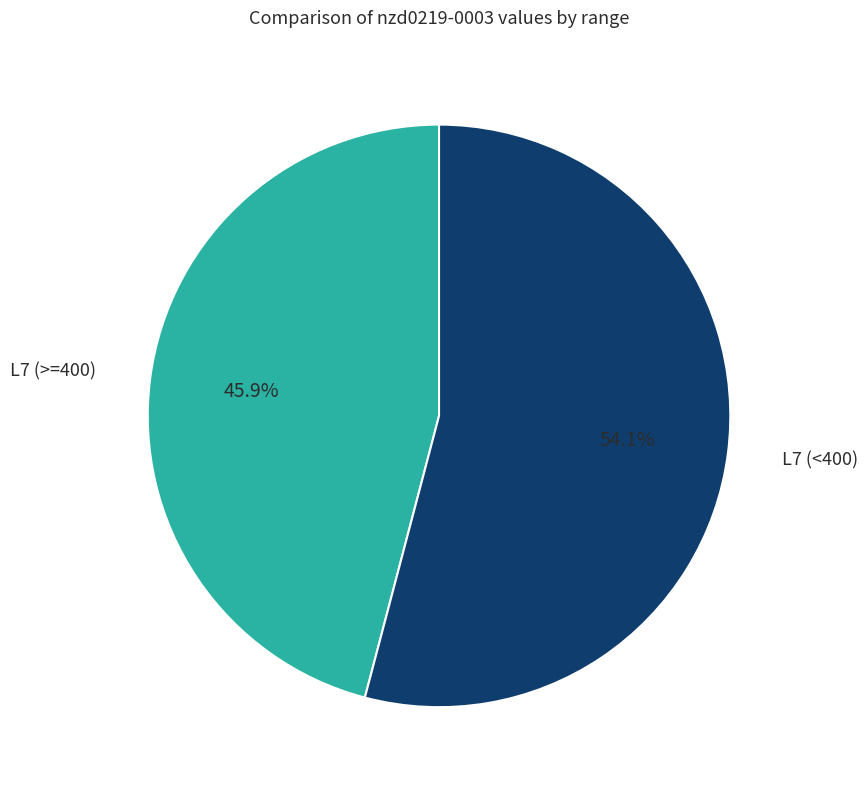

Is there any slice that represents more than half of the pie?

Yes